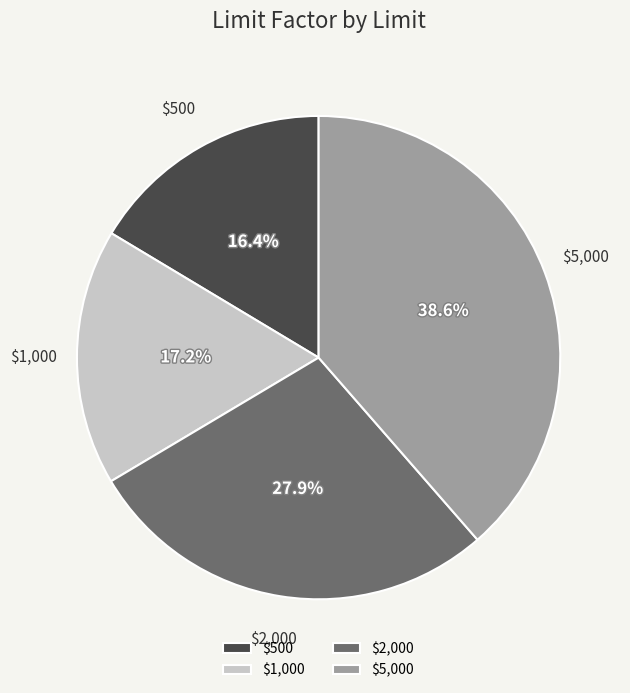

Does $500 account for over 50% of the chart?

No